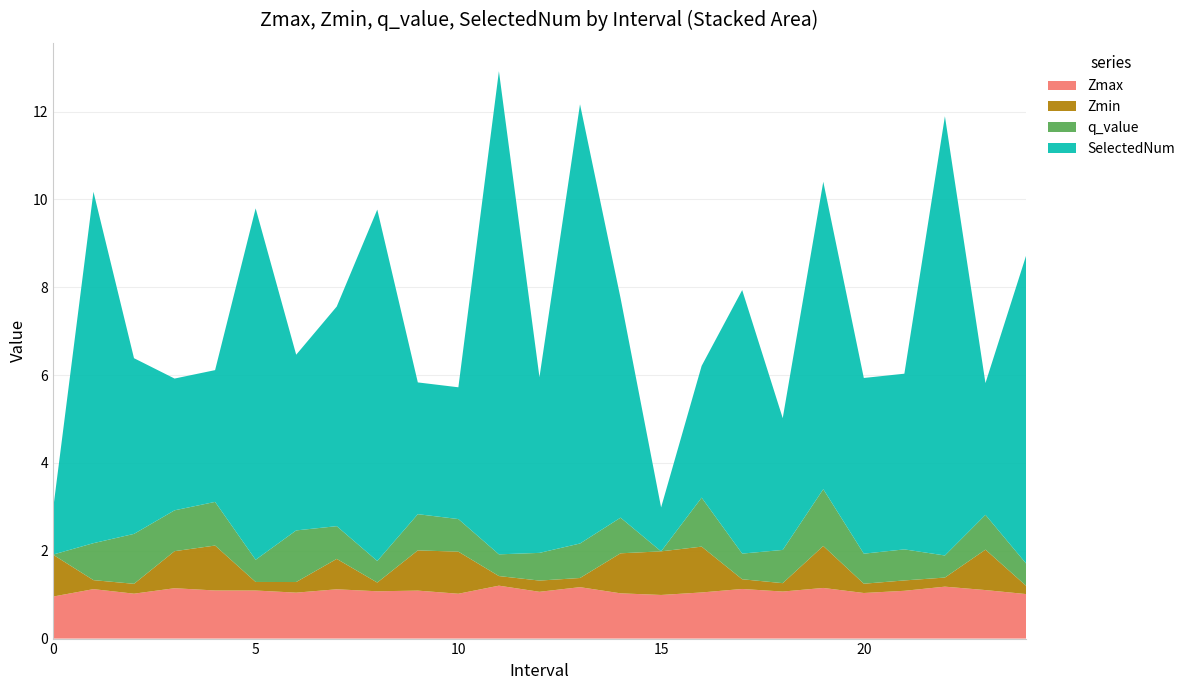

Reading right to left, what are all the values shown in this chart?

Zmax: 1.0	1.1	1.2	1.1	1.0	1.2	1.1	1.1	1.1	1.0	1.0	1.2	1.1	1.2	1.0	1.1	1.1	1.1	1.0	1.1	1.1	1.1	1.0	1.1	1.0
Zmin: 0.2	0.9	0.2	0.2	0.2	1.0	0.2	0.2	1.0	1.0	0.9	0.2	0.3	0.2	1.0	0.9	0.2	0.7	0.2	0.2	1.0	0.8	0.2	0.2	1.0
q_value: 0.5	0.8	0.5	0.7	0.7	1.3	0.8	0.6	1.1	0.0	0.8	0.8	0.6	0.5	0.7	0.8	0.5	0.7	1.2	0.5	1.0	0.9	1.1	0.8	0.0
SelectedNum: 7.0	3.0	10.0	4.0	4.0	7.0	3.0	6.0	3.0	1.0	5.0	10.0	4.0	11.0	3.0	3.0	8.0	5.0	4.0	8.0	3.0	3.0	4.0	8.0	1.0